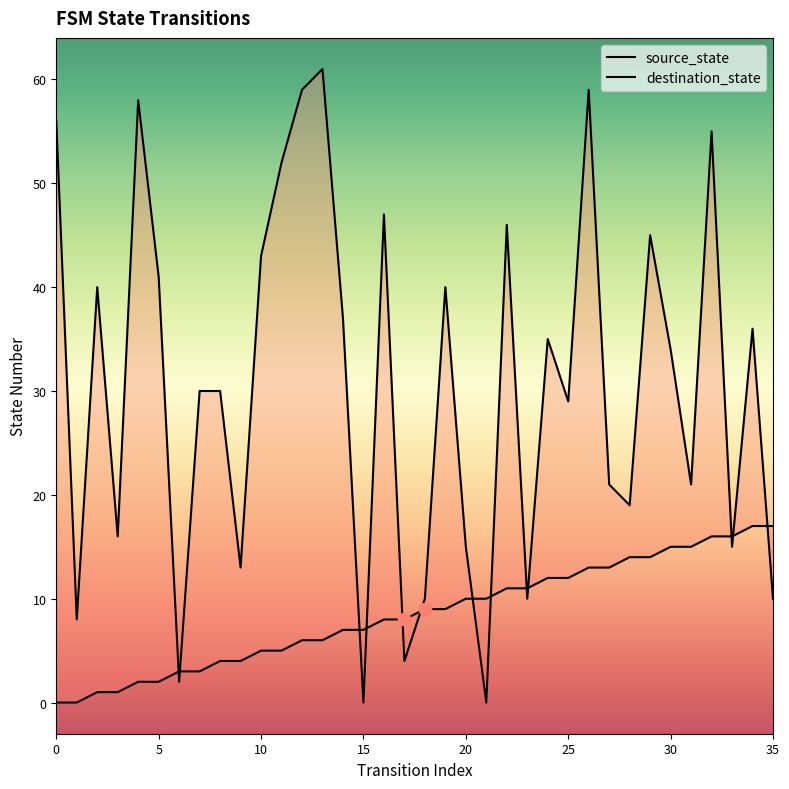

Which series reaches the maximum Y coordinate?

destination_state